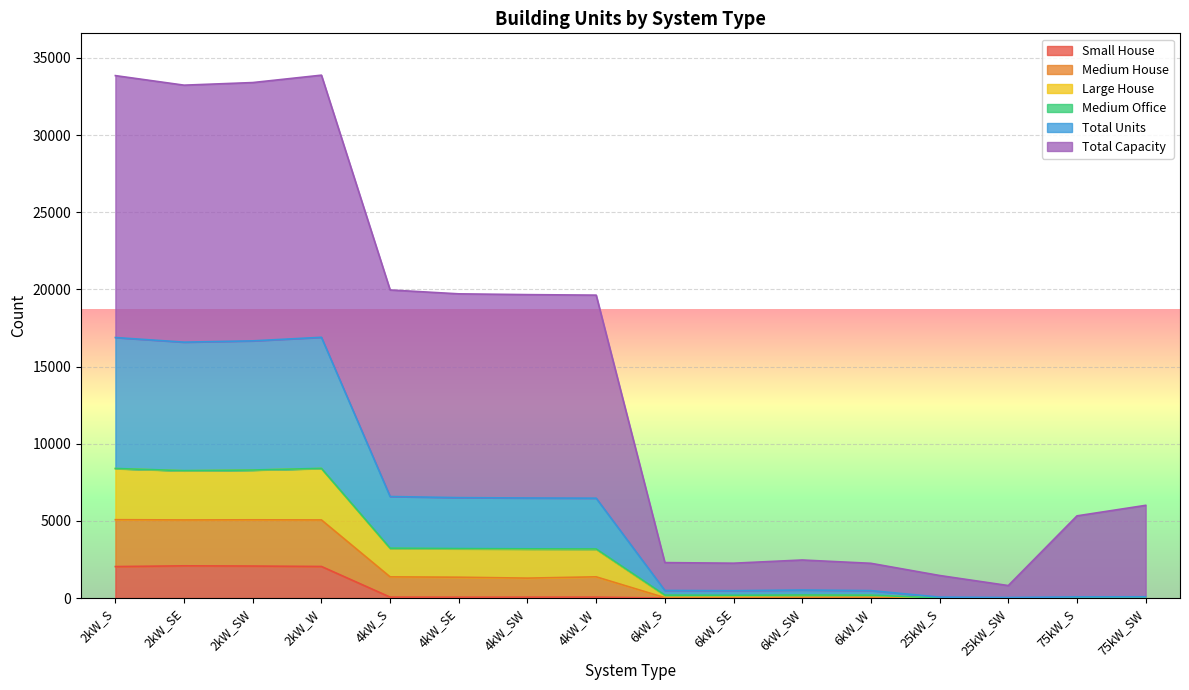

What is the sum of the Total Units values at 6kW_W and 4kW_SW?

3375